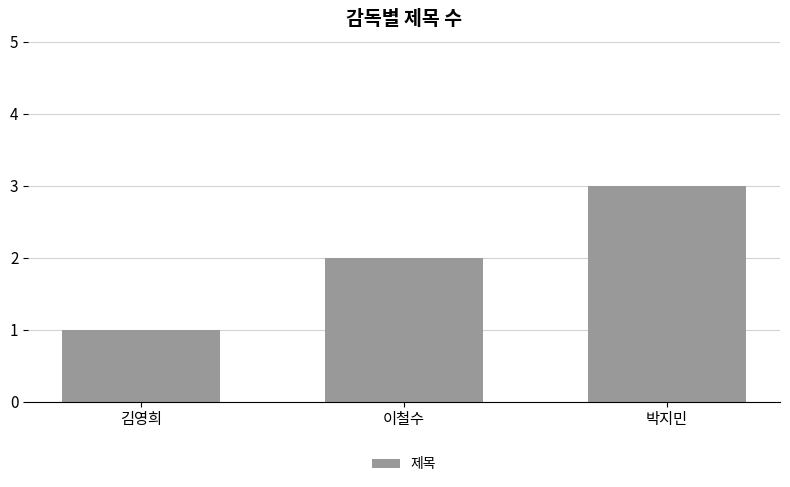

List the labels in order of value, smallest first.

김영희, 이철수, 박지민